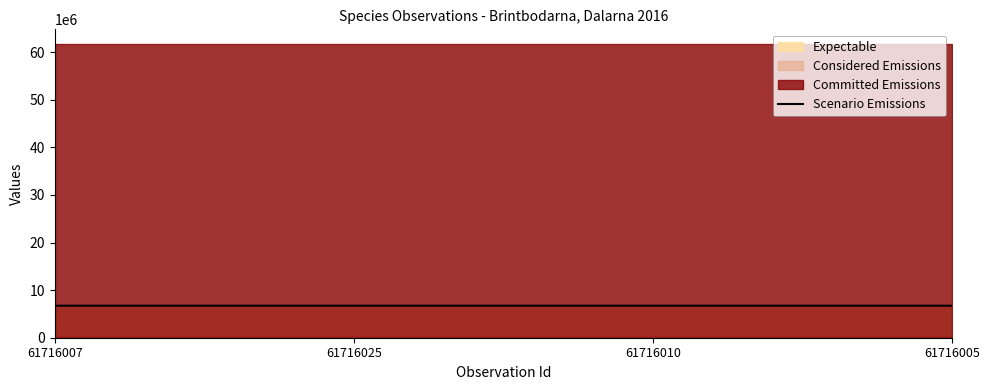

At which category does the data reach its first local valley?

61716010